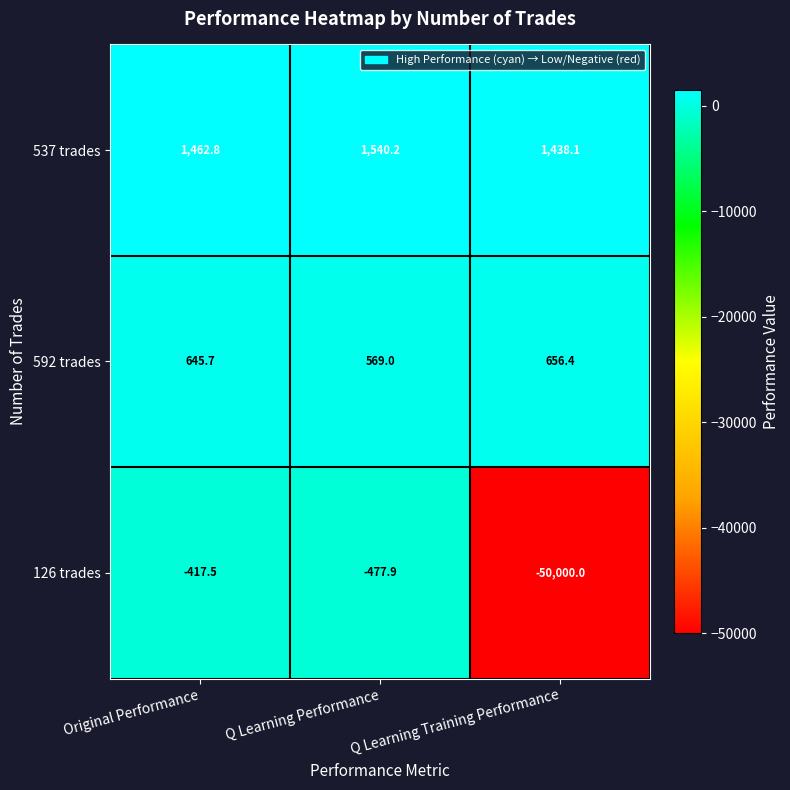

What is the approximate value of 592 trades at Original Performance?

645.7